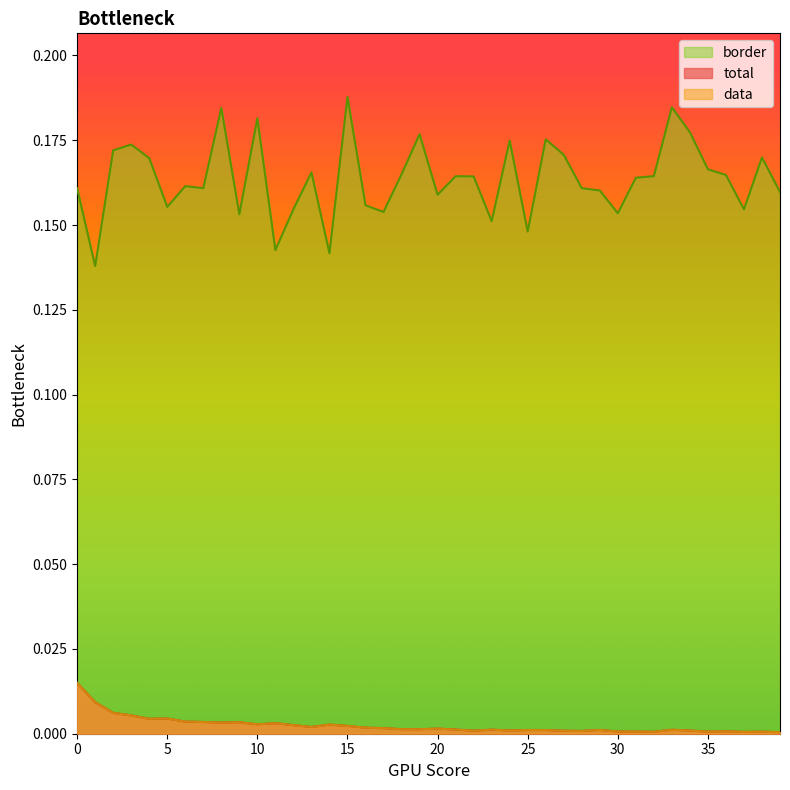

In border, how many points are higher than both neighbors (excluding endpoints)?

12